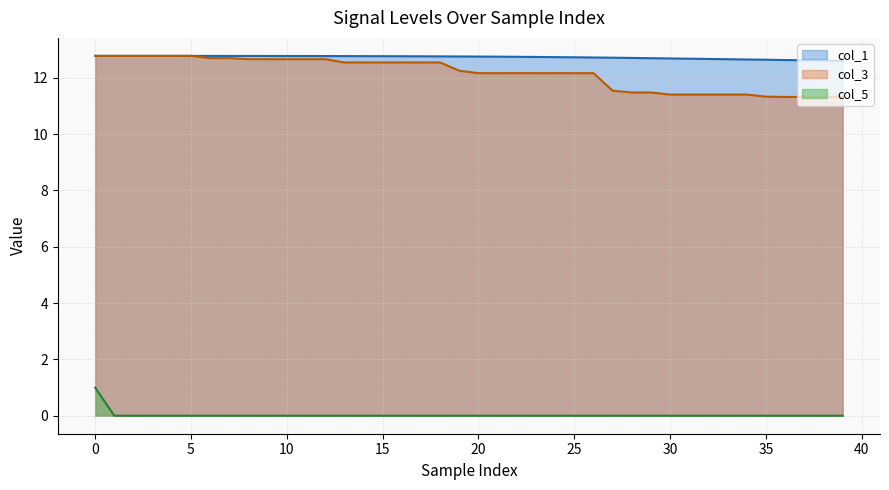

Which category has the highest value in the col_5 series?

0